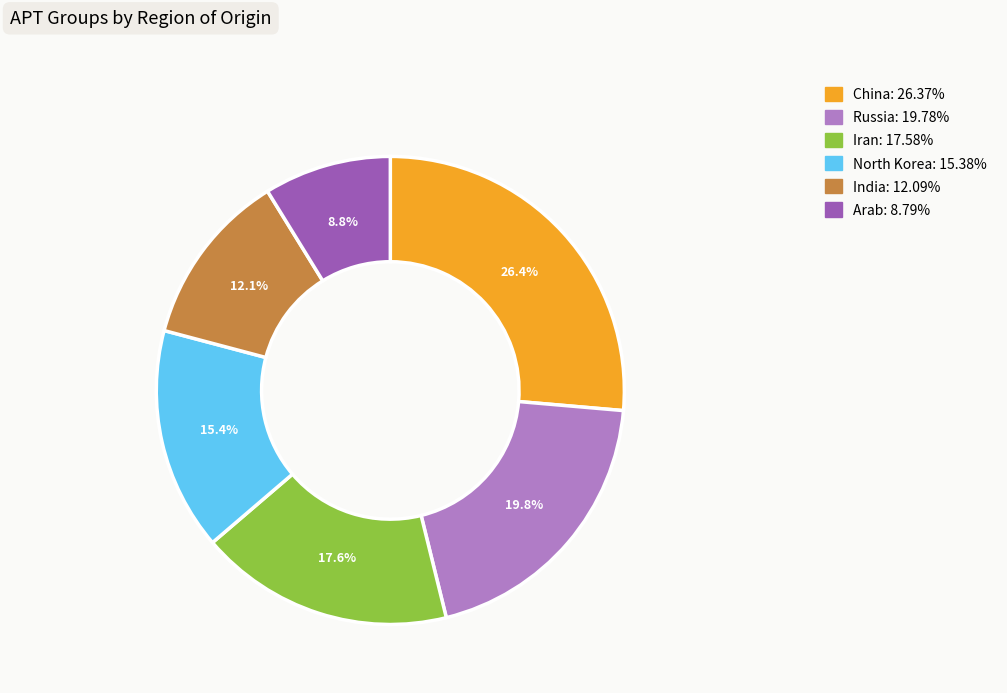

What is the ratio of the value at Arab to the value at Russia?

0.4